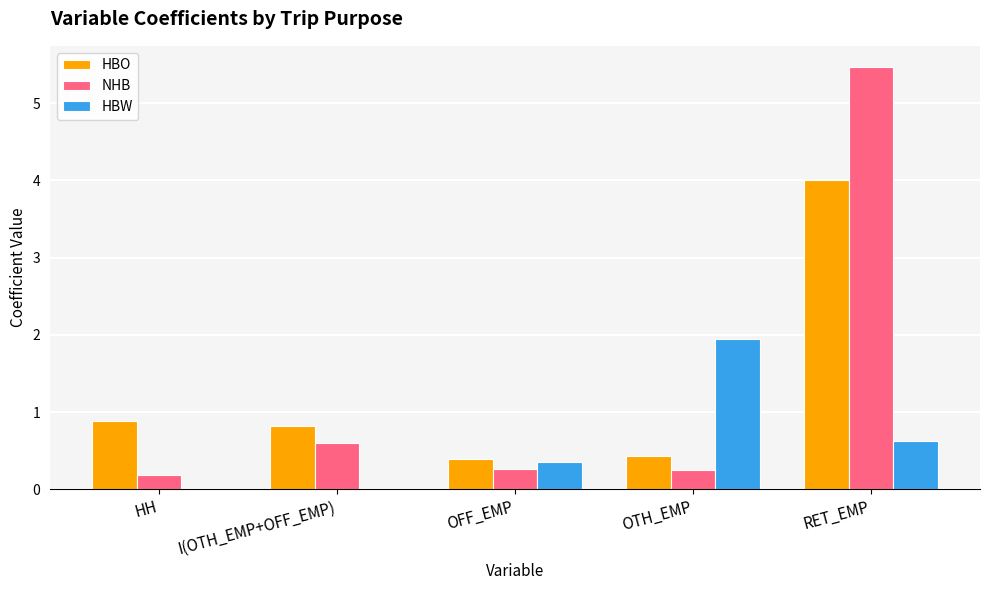

What is the maximum value for NHB?

5.5